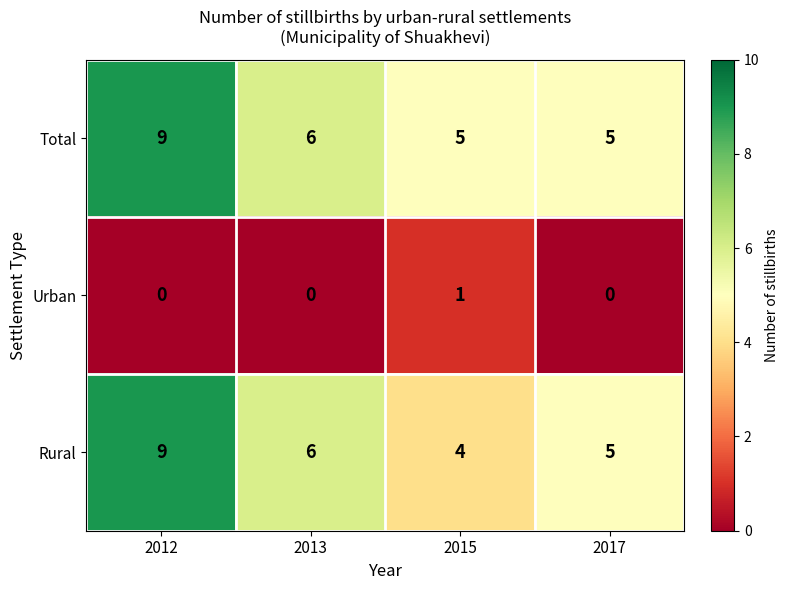

Which series has the largest total across all categories?

Total